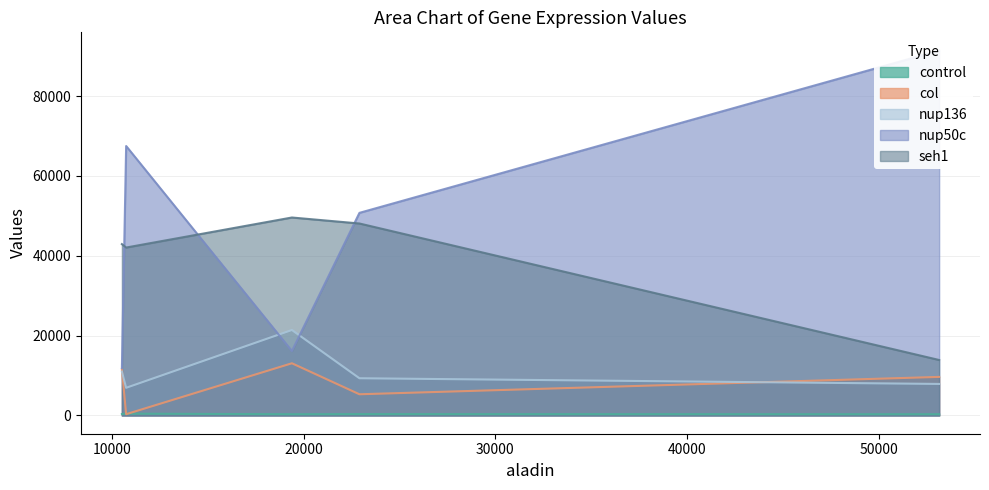

What is the total value across all series at 22911?

113779.5